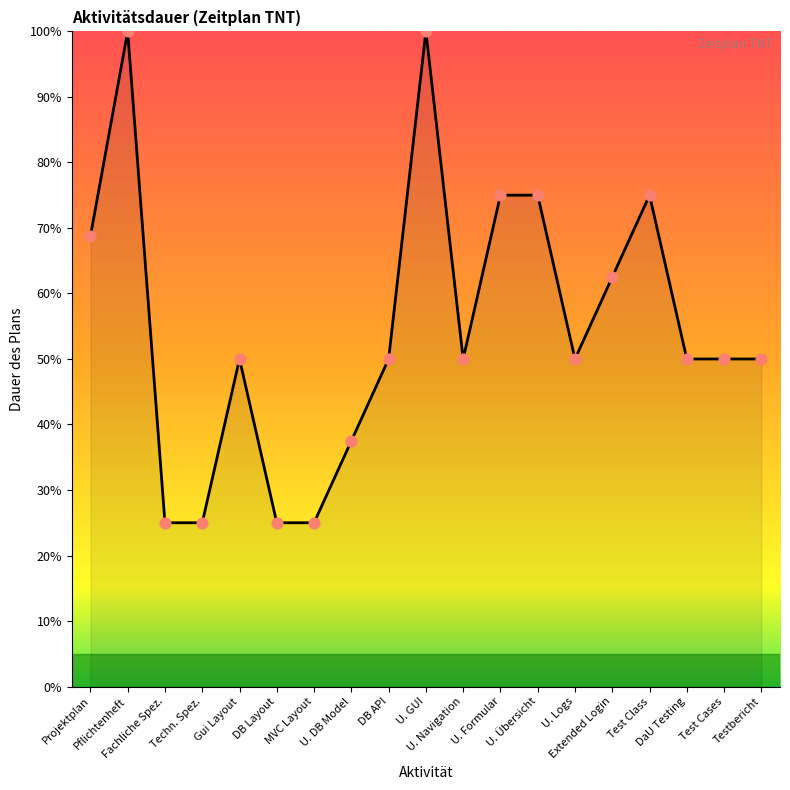

What is the greatest value displayed?

100.0